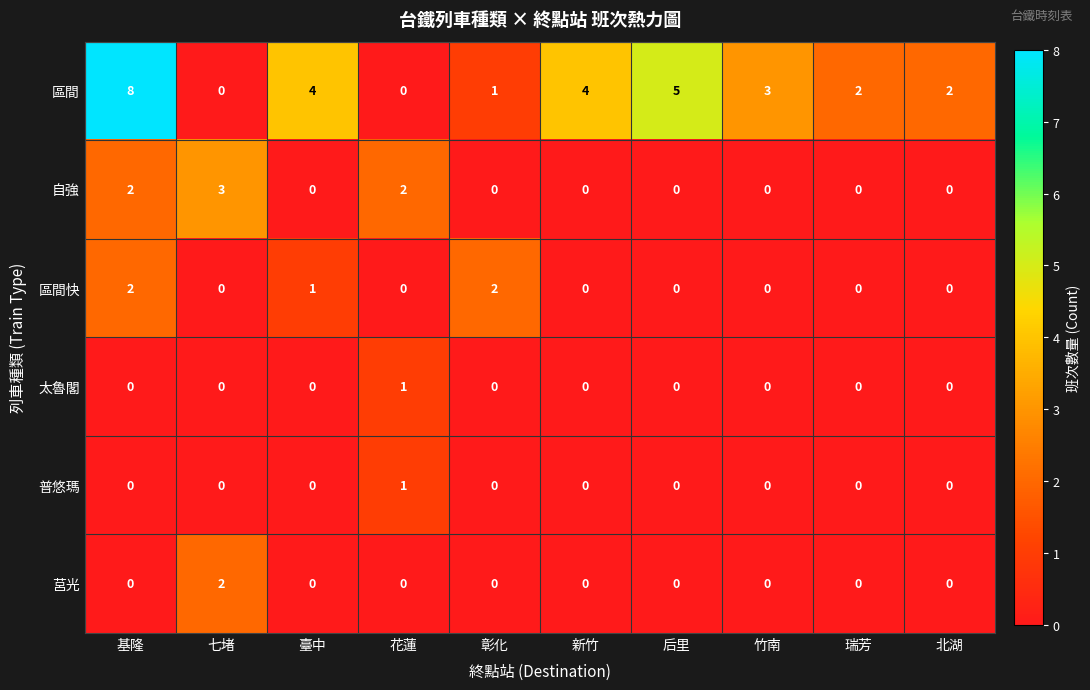

What is the difference between the maximum and second lowest values in the 自強 series?

3